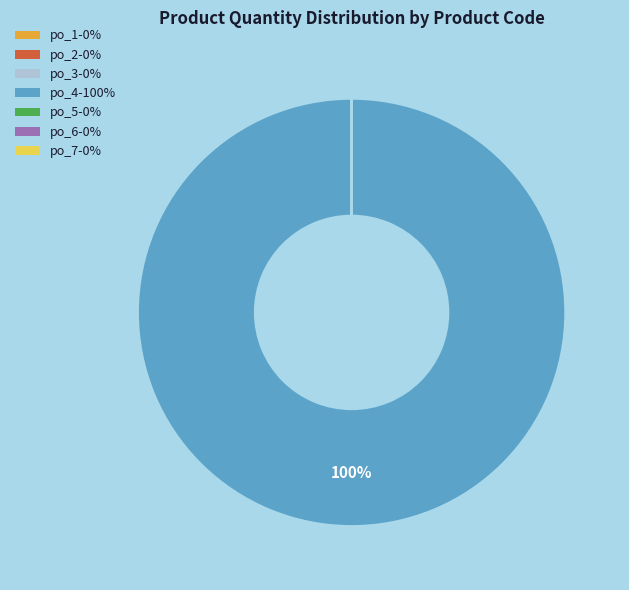

What is the largest slice in the pie chart?

po_4